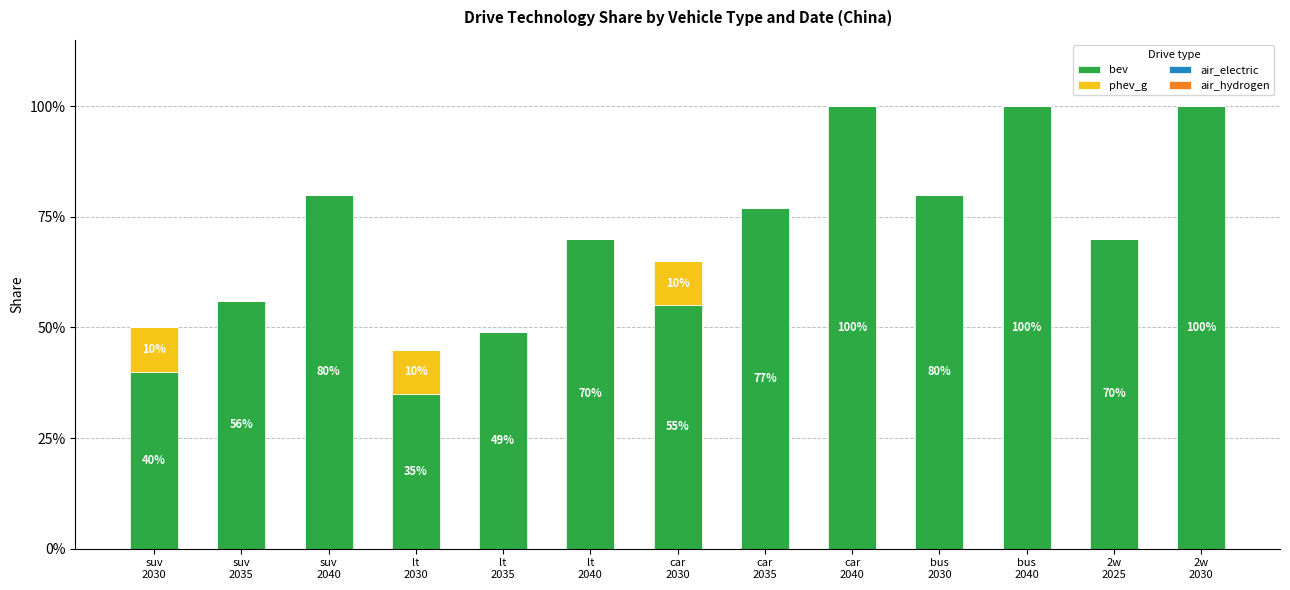

Rank the series by their maximum value, from highest to lowest.

bev, phev_g, air_electric, air_hydrogen